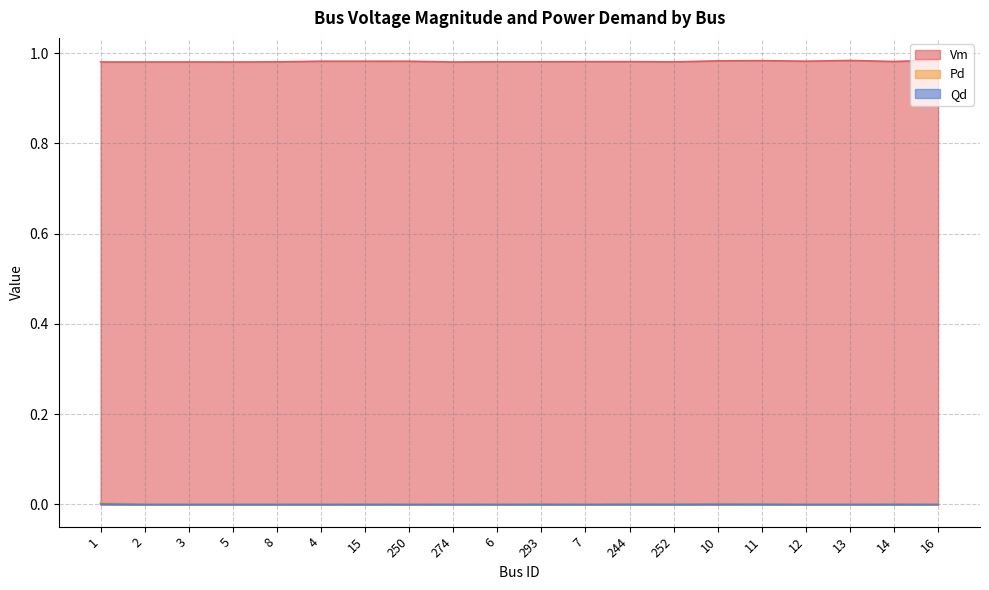

Reading left to right, list all the values displayed in this chart.

Vm: 1.0	1.0	1.0	1.0	1.0	1.0	1.0	1.0	1.0	1.0	1.0	1.0	1.0	1.0	1.0	1.0	1.0	1.0	1.0	1.0
Pd: 0.0	0.0	0.0	0.0	0.0	0.0	0.0	0.0	0.0	0.0	0.0	0.0	0.0	0.0	0.0	0.0	0.0	0.0	0.0	0.0
Qd: 0.0	0.0	0.0	0.0	0.0	0.0	0.0	0.0	0.0	0.0	0.0	0.0	0.0	0.0	0.0	0.0	0.0	0.0	0.0	0.0